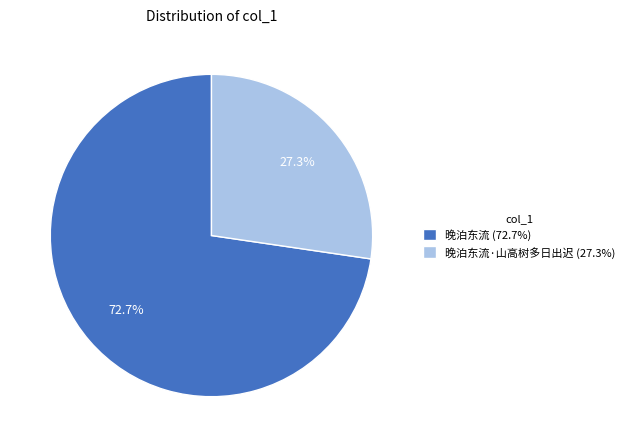

Which category accounts for the majority?

晚泊东流 (72.7%)